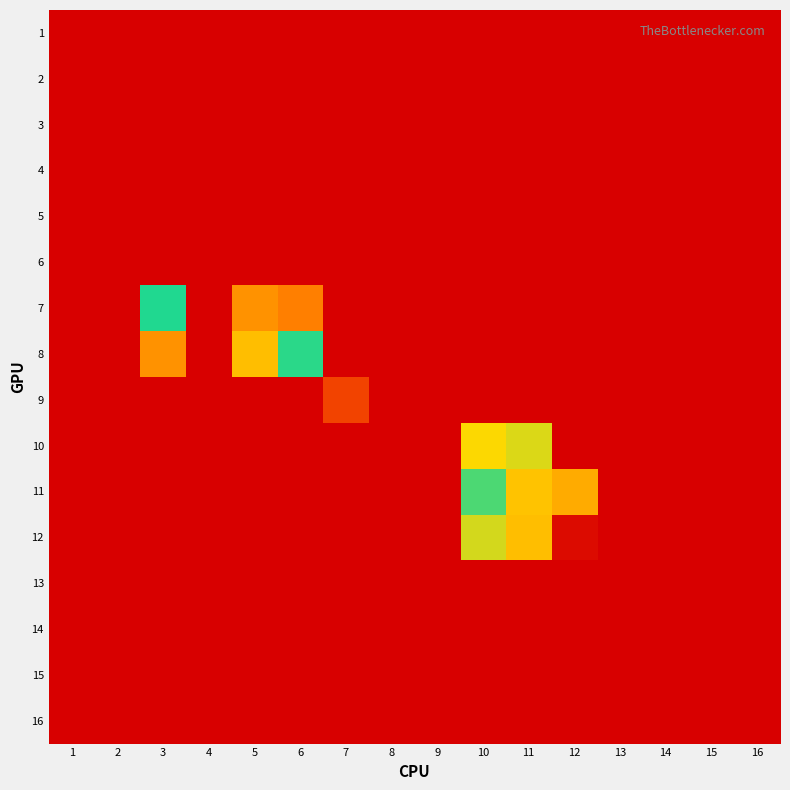

Count the number of data series in this chart.

16